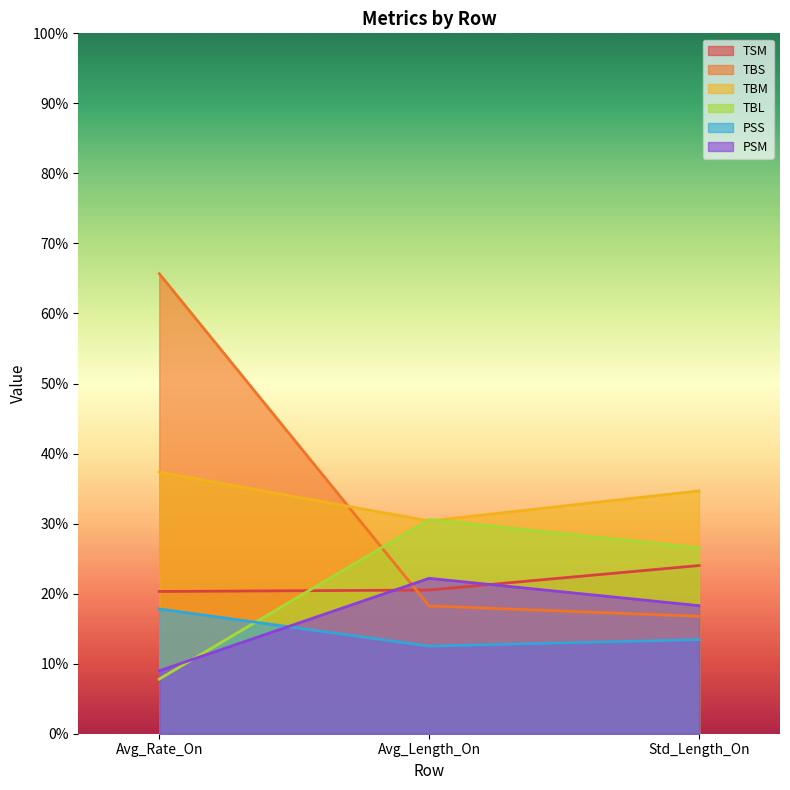

What is the difference between the highest and lowest values at Avg_Length_On?

18.1